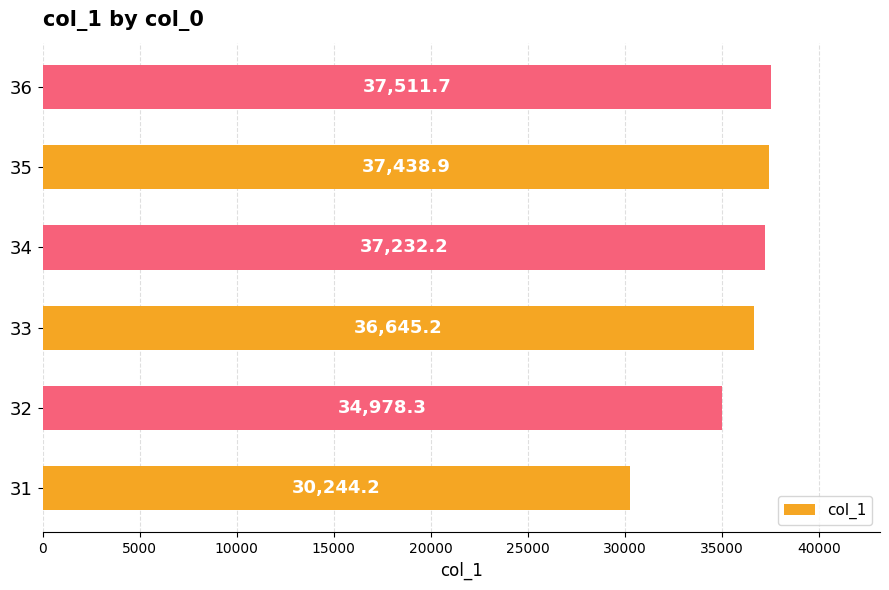

Reading top to bottom, transcribe all the data shown in this chart.

37511.7	37438.9	37232.2	36645.2	34978.3	30244.2